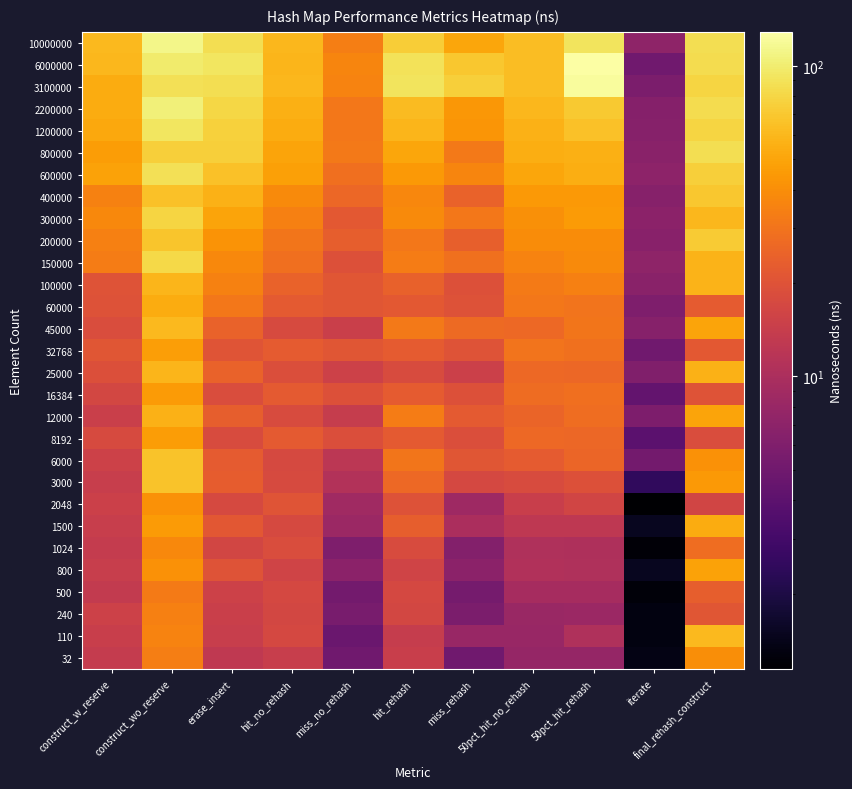

At which category is the sum across all series the highest?

construct_wo_reserve